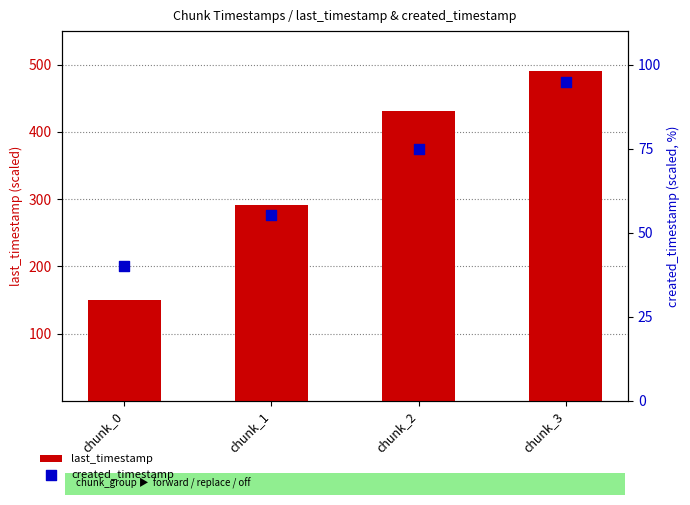

At which category is the sum across all series the highest?

chunk_3